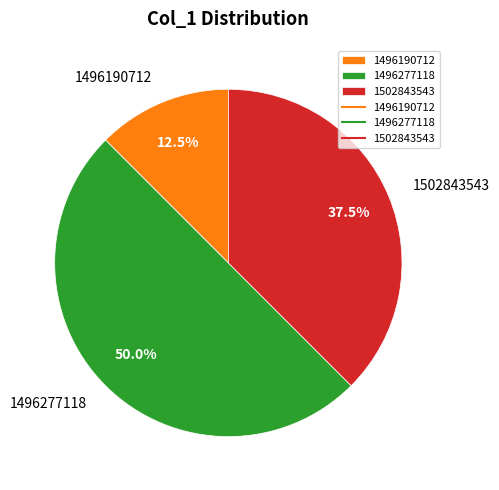

What is the total percentage of 1496190712 and 1496277118?

62.5%